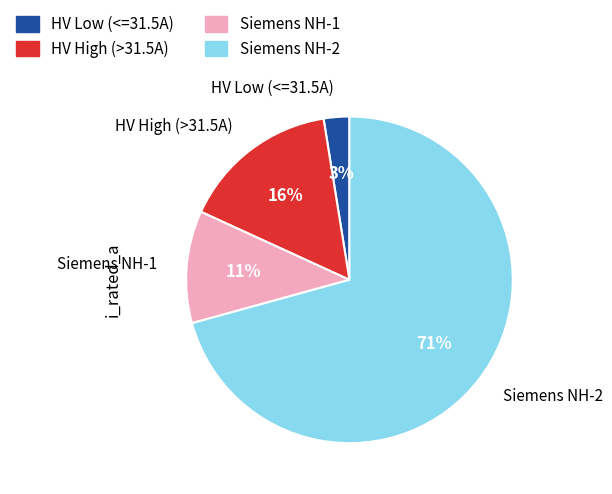

To the nearest percent, what is the average slice percentage?

25%